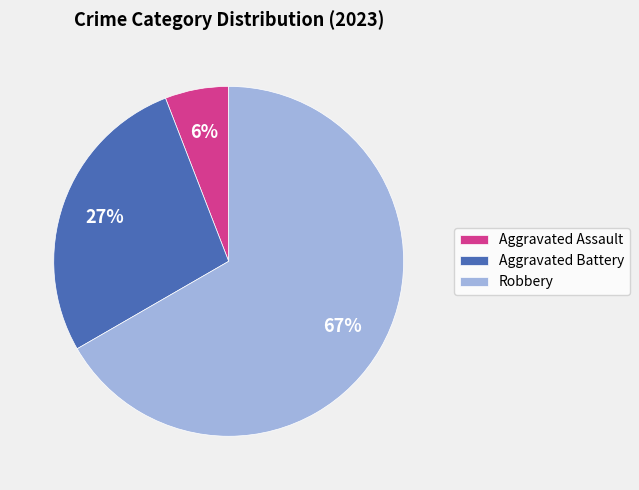

Is it true that Aggravated Battery is 27% of the pie?

True